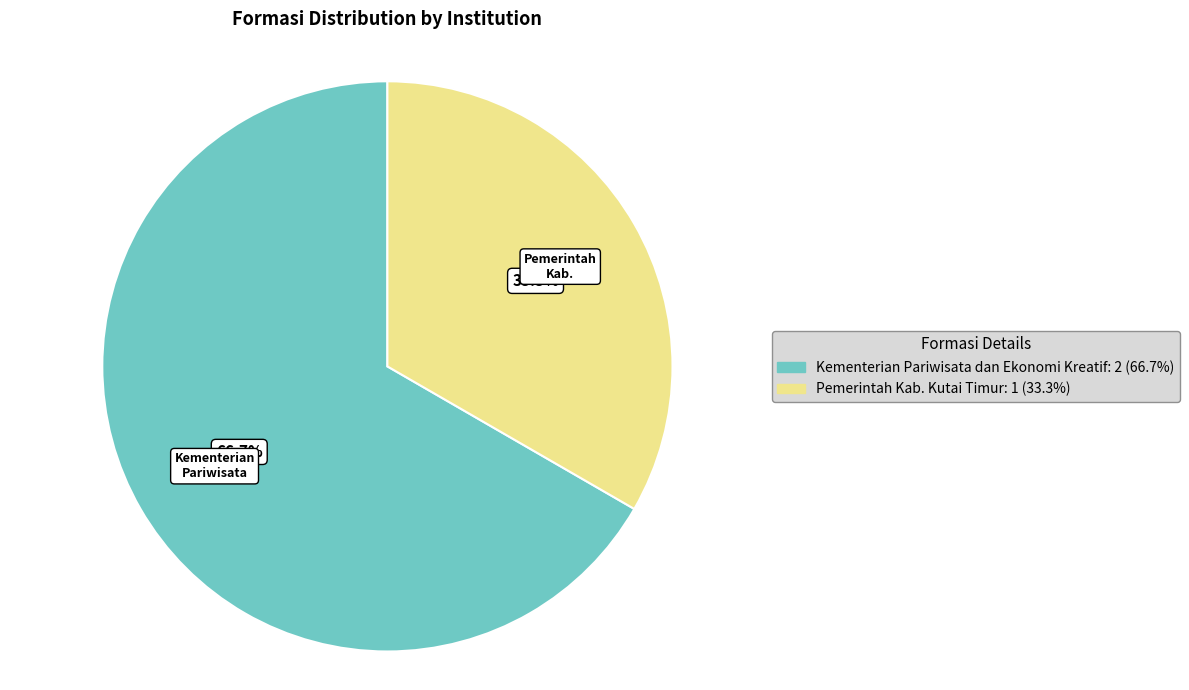

Between Pemerintah Kab. Kutai Timur and Kementerian Pariwisata dan Ekonomi Kreatif, which is larger?

Kementerian Pariwisata dan Ekonomi Kreatif